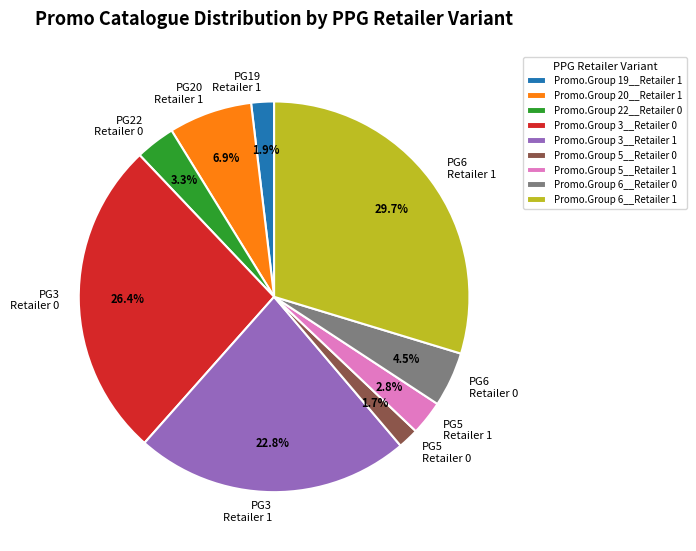

How many slices are in this pie chart?

9